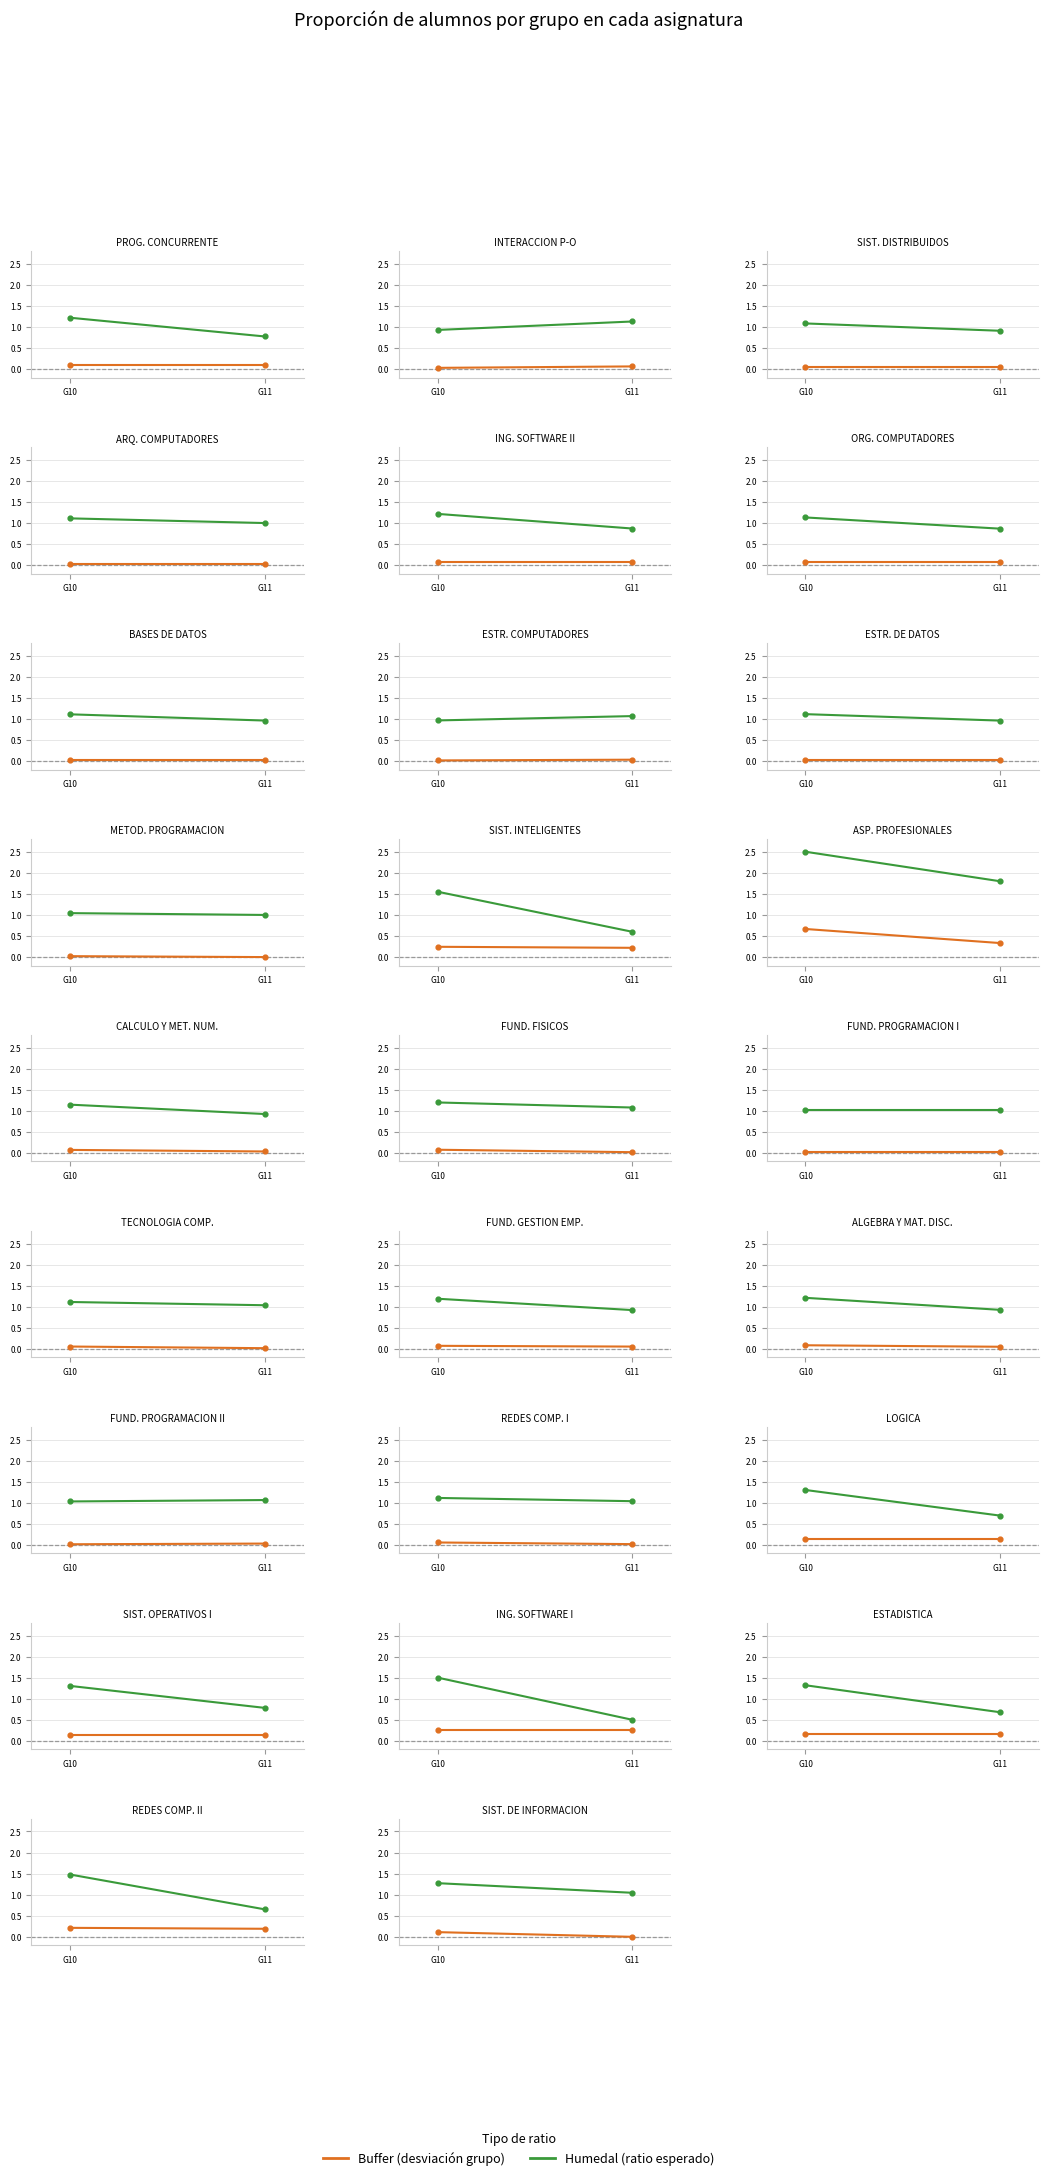

Which series reaches the minimum Y coordinate?

Buffer (col_5/col_11)